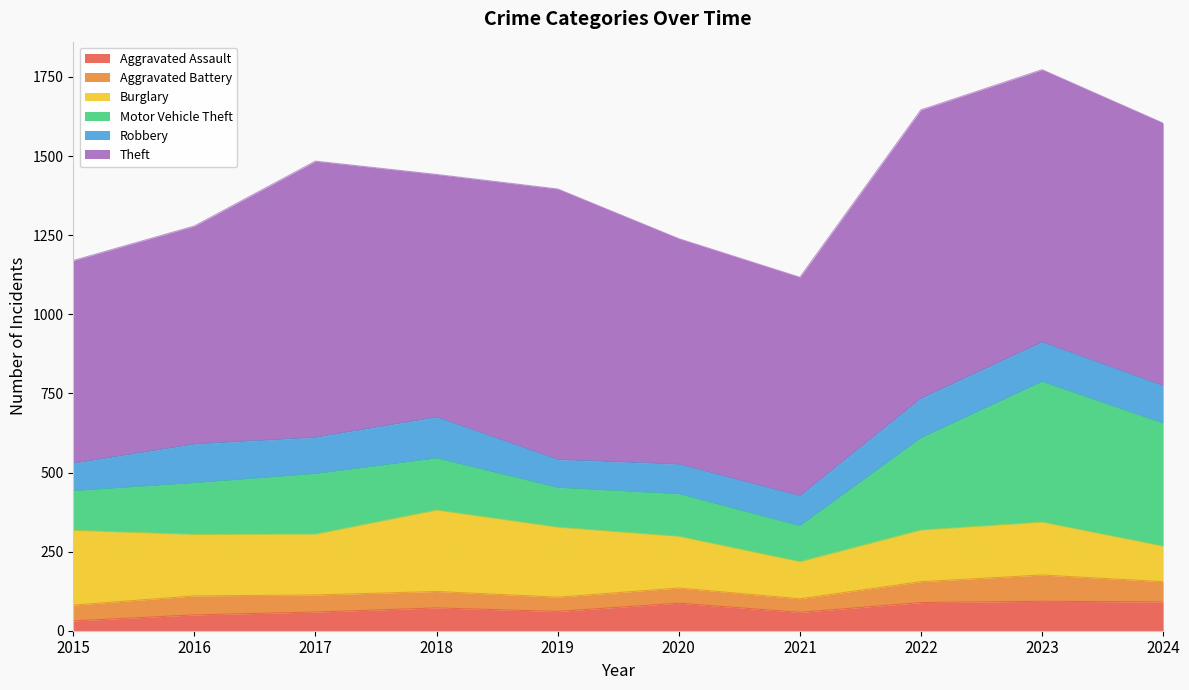

In Robbery, how many points are higher than both neighbors (excluding endpoints)?

2